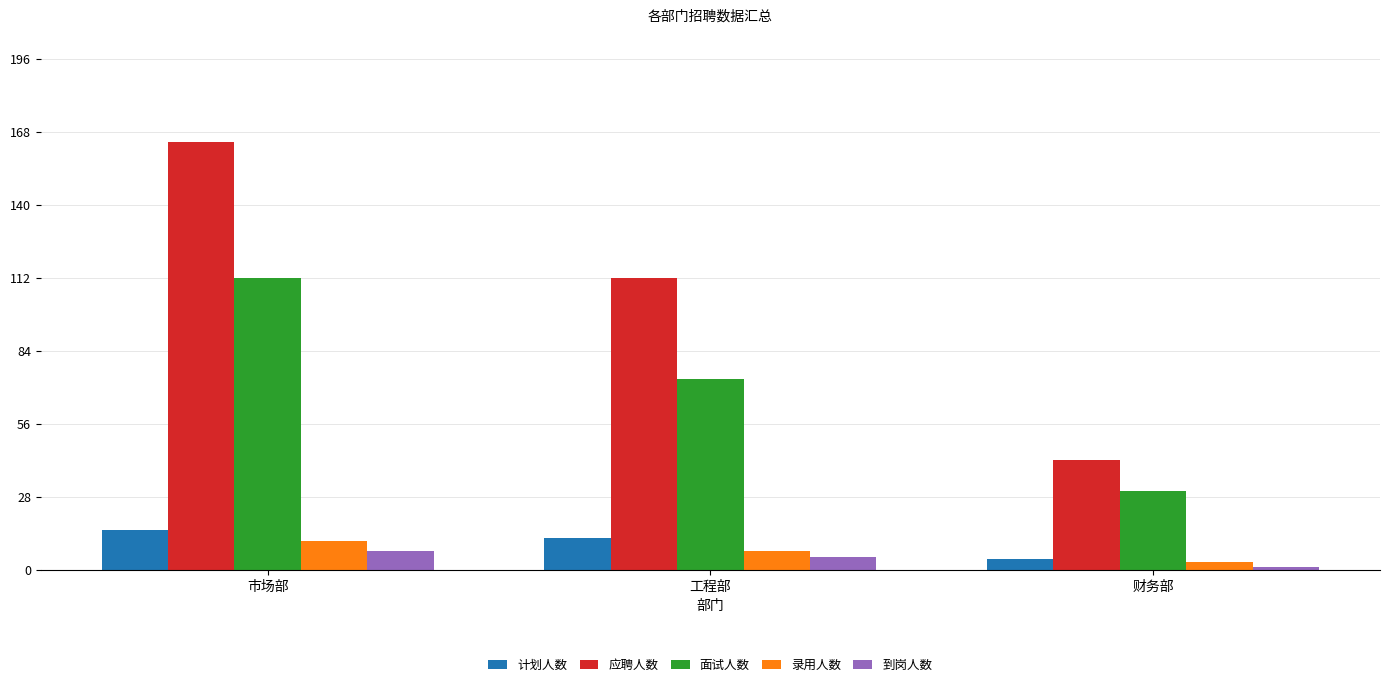

What is the difference between the 应聘人数 values at 工程部 and 市场部?

52